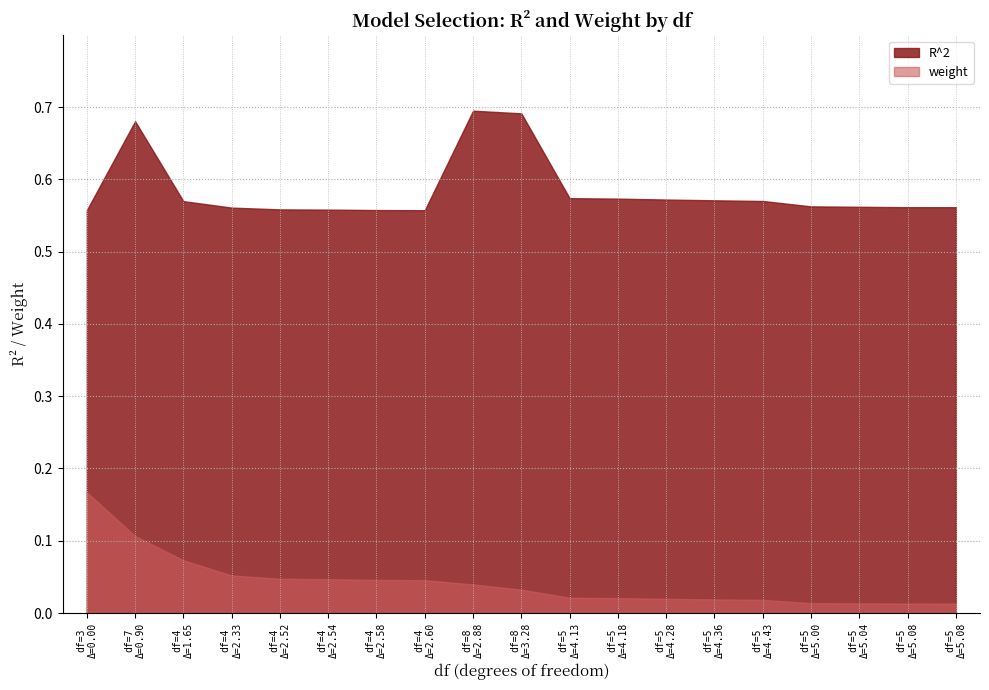

True or false: weight and R^2 cross at least once.

False